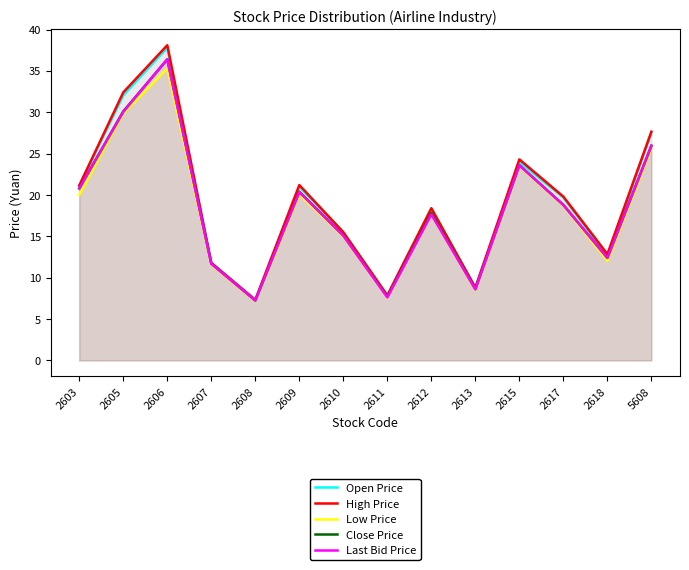

Between 2607 and 2618, which is larger?

2618